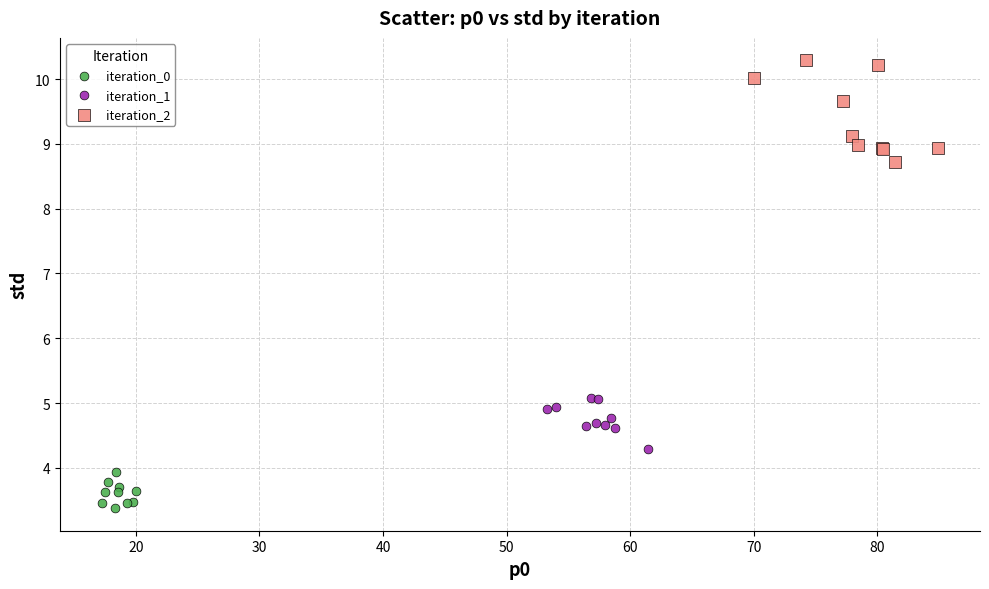

Which series reaches the minimum Y coordinate?

iteration_0